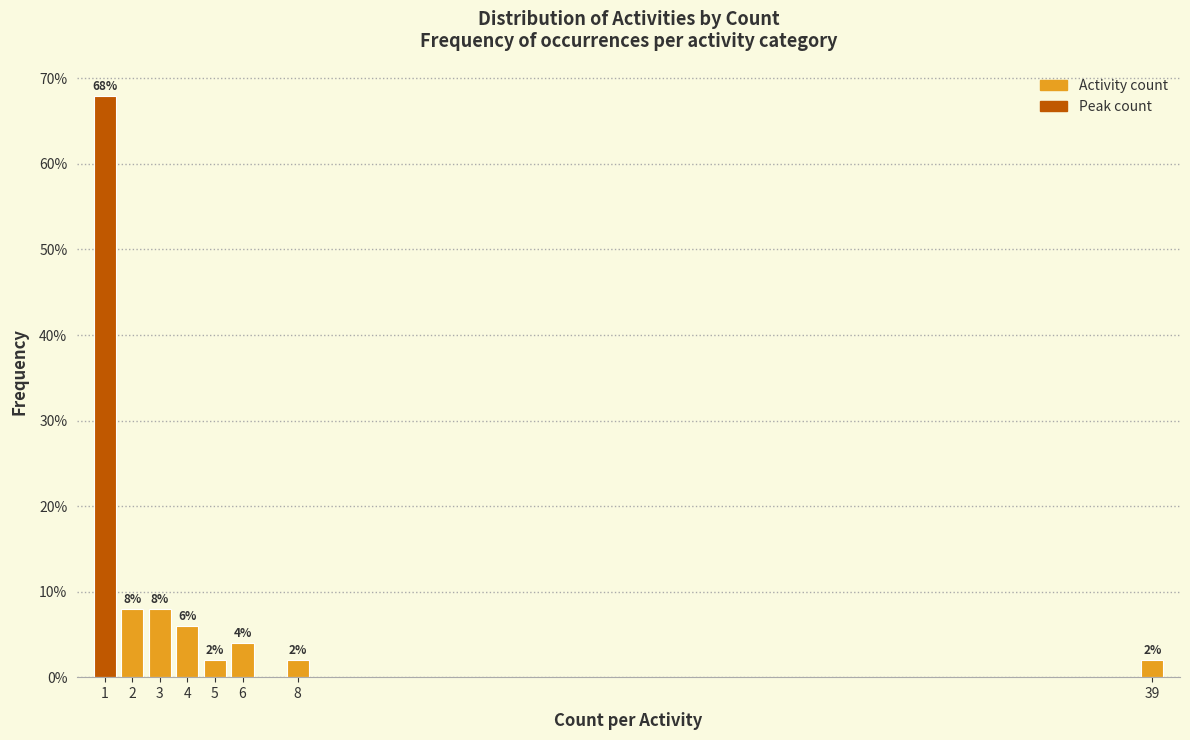

Reading left to right, what are all the values shown in this chart?

1=68	2=8	3=8	4=6	5=2	6=4	8=2	39=2